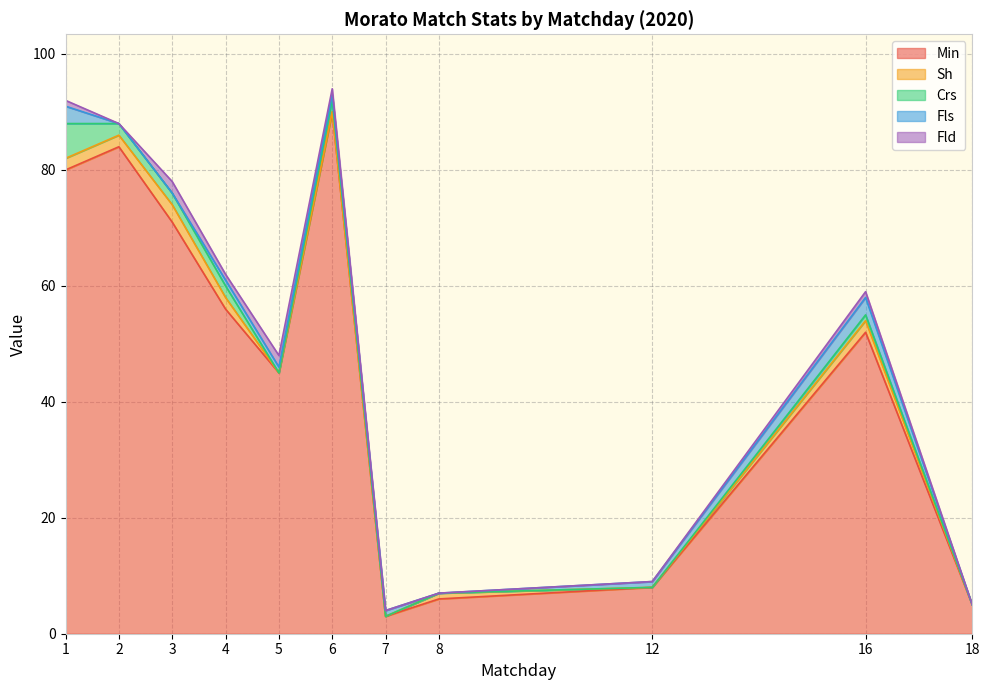

True or false: Crs and Sh cross at least once.

False